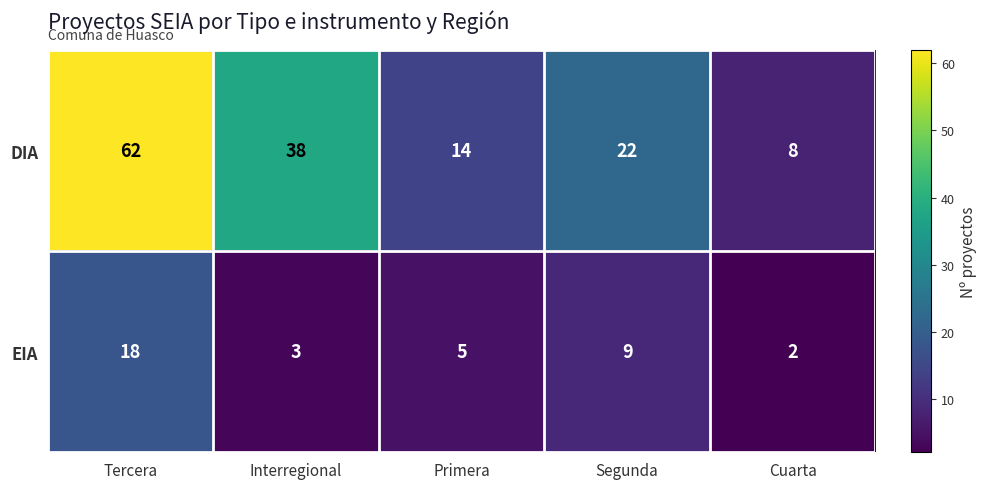

What is the average value of the EIA series?

7